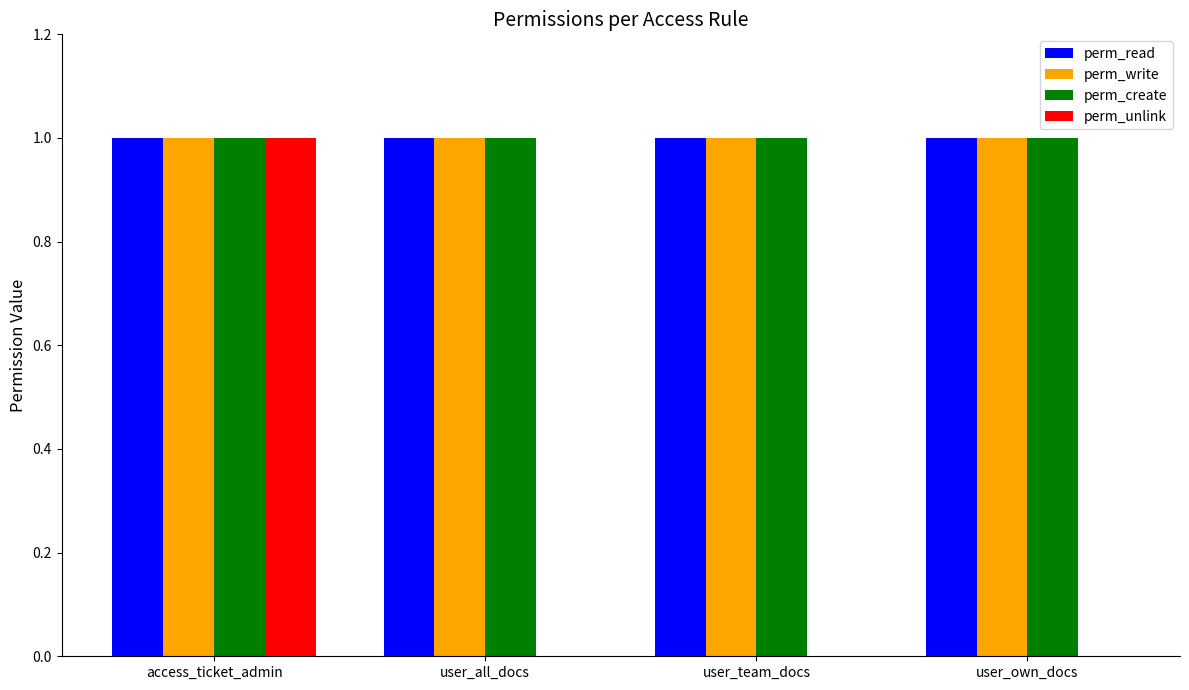

At which category is the sum across all series the highest?

access_ticket_admin